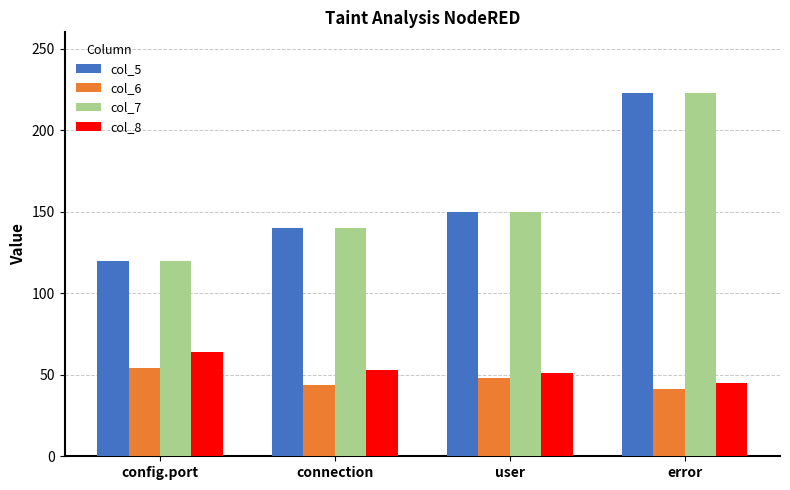

What is the average value of the col_7 series?

158